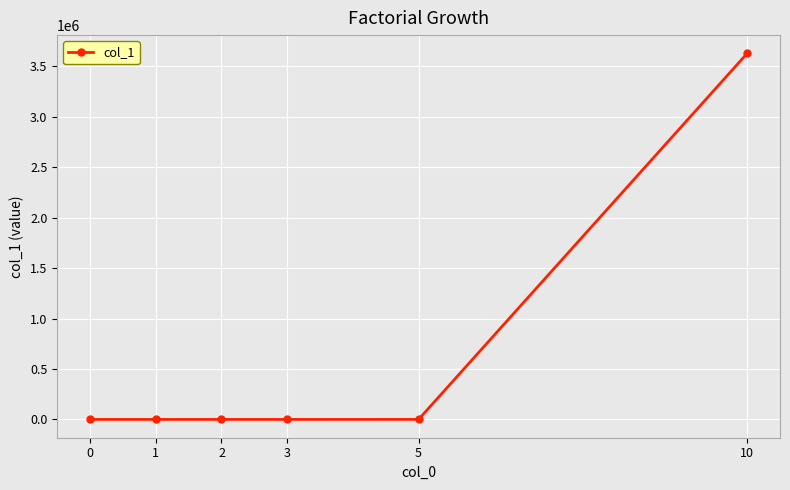

How many categories are shown in the chart?

6